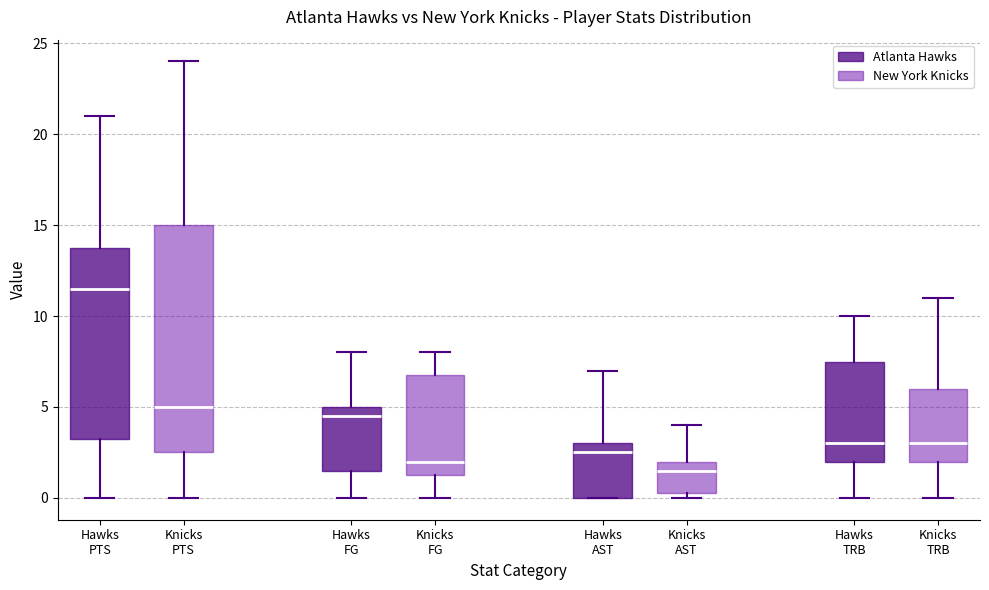

Comparing the boxes themselves (not the whiskers), which one is the tallest?

Knicks PTS